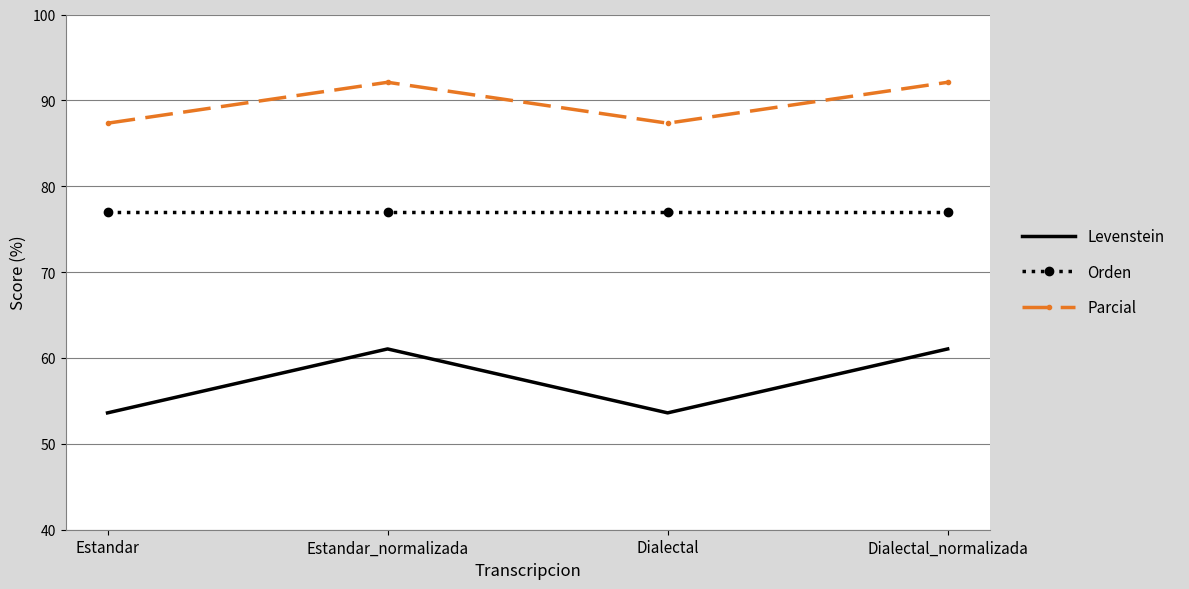

What is the sum of the Parcial values at Estandar_normalizada and Estandar?

179.4